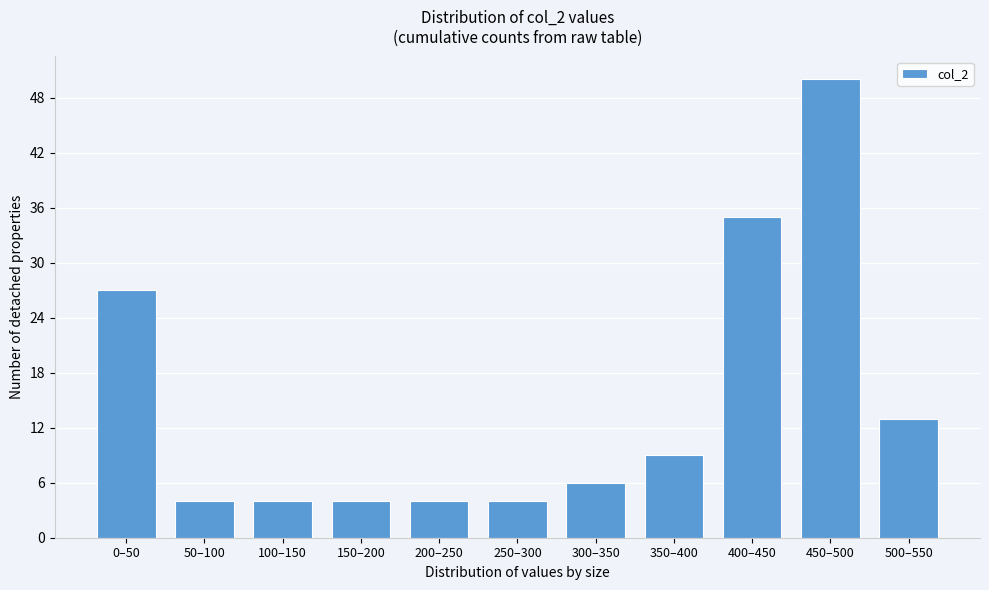

Reading left to right, what are all the values shown in this chart?

0–50=27	50–100=4	100–150=4	150–200=4	200–250=4	250–300=4	300–350=6	350–400=9	400–450=35	450–500=50	500–550=13